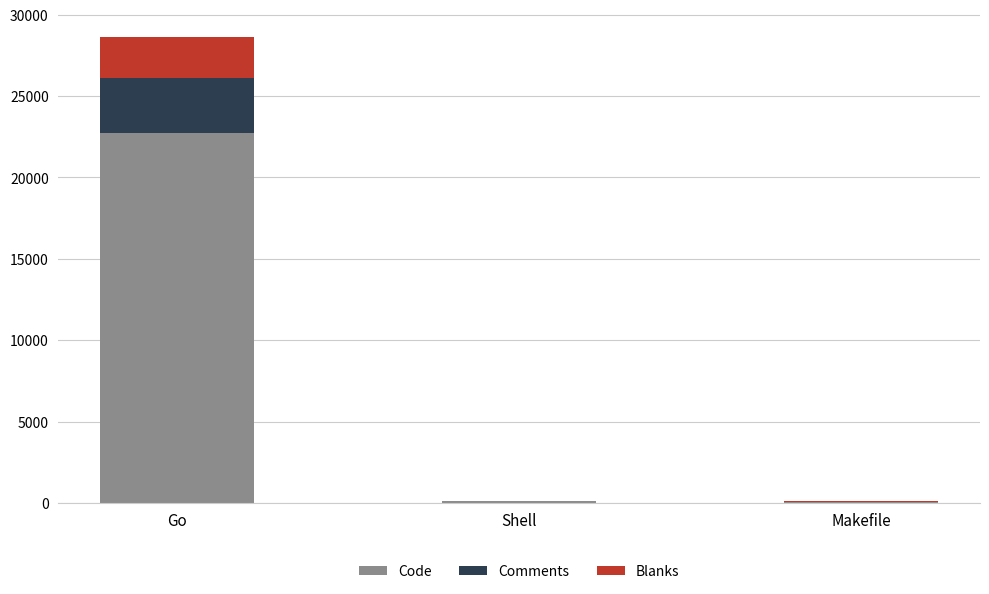

What is the sum of all Code values?

22895